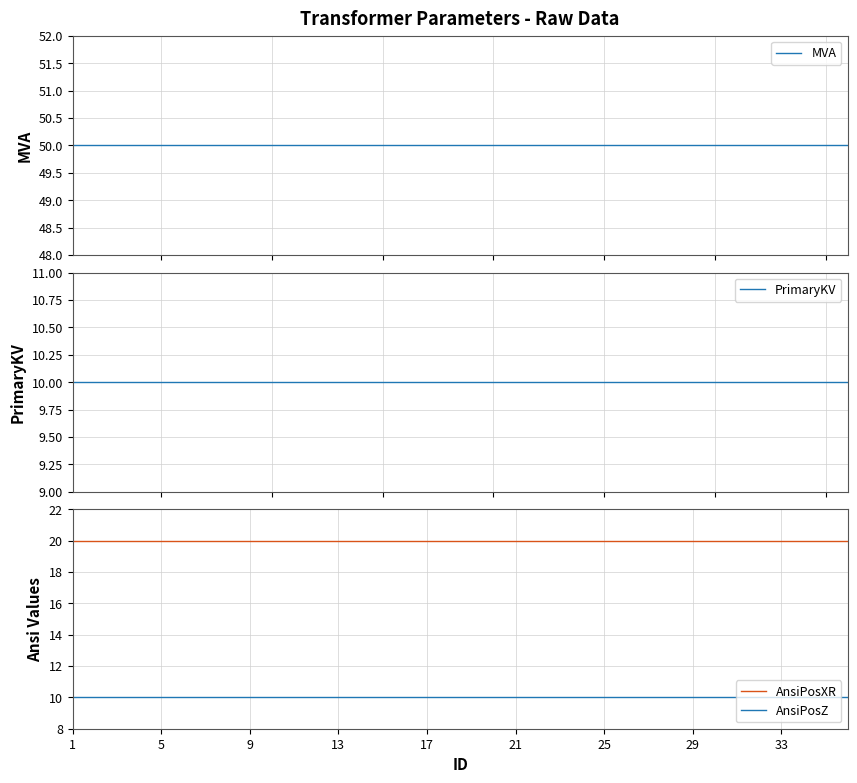

What is the value of the AnsiPosZ point at the 34th from the left?

10